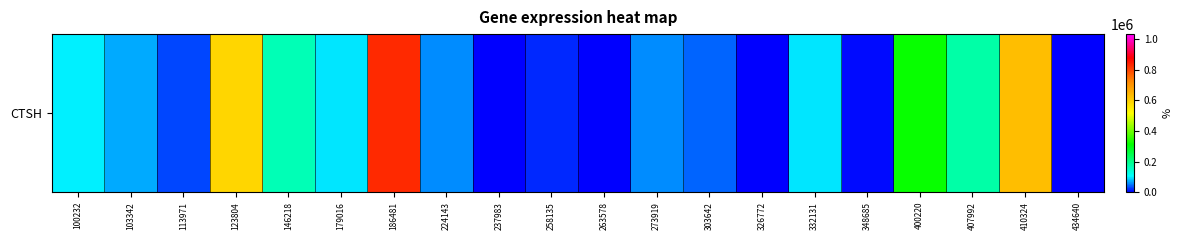

What is the difference between the second highest and second lowest values?

628154